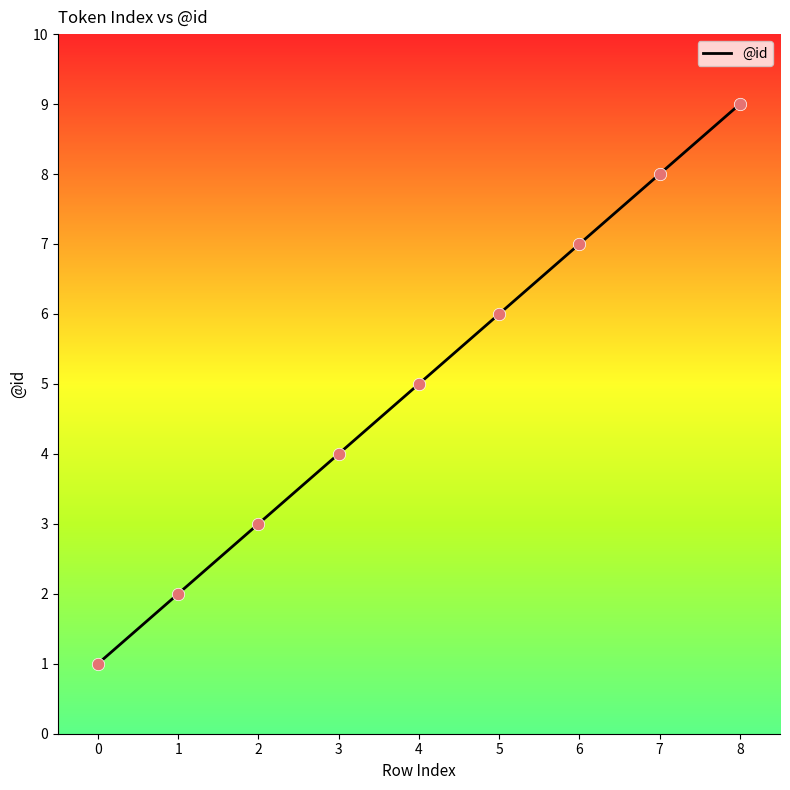

What is the change in value from 4 to 8?

+4